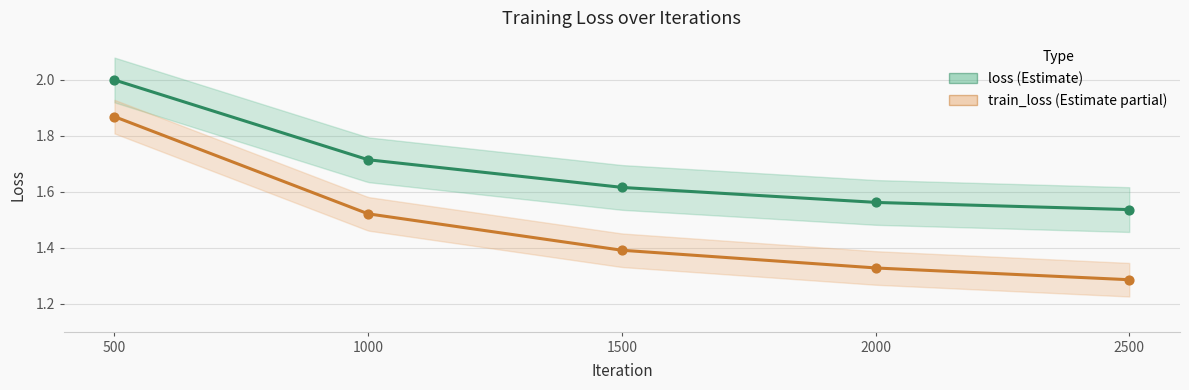

Which series contains the highest Y value?

loss